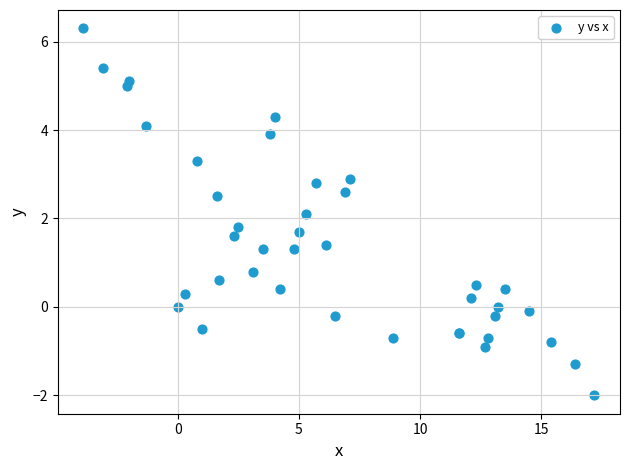

What Y value in the scatter plot is closest to 2?

2.1